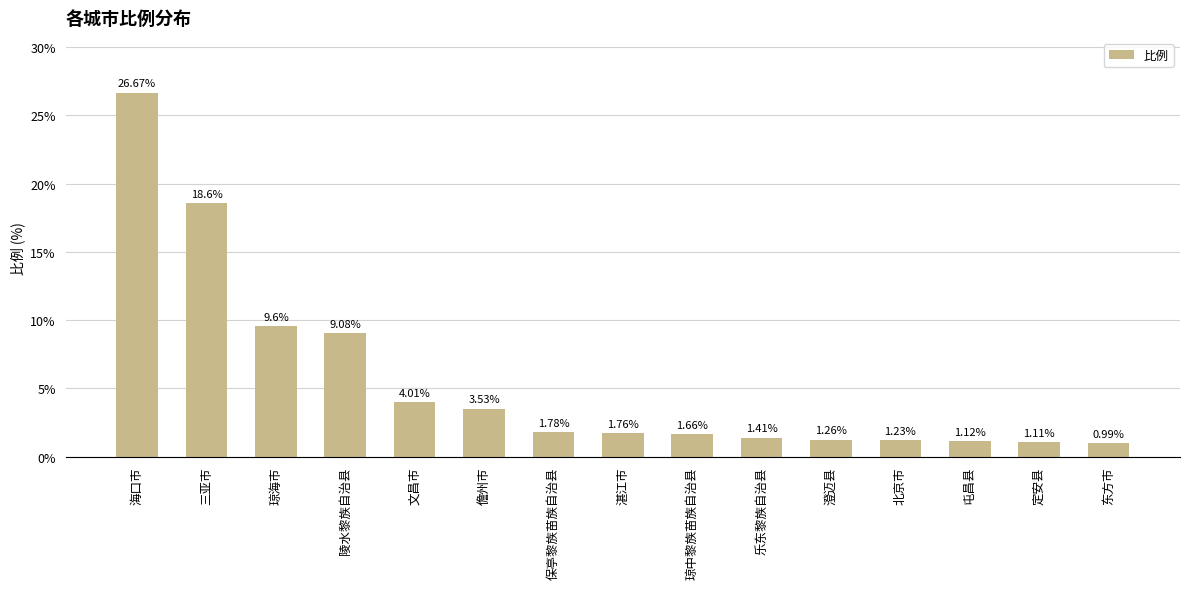

Which category has the highest value across all series?

海口市